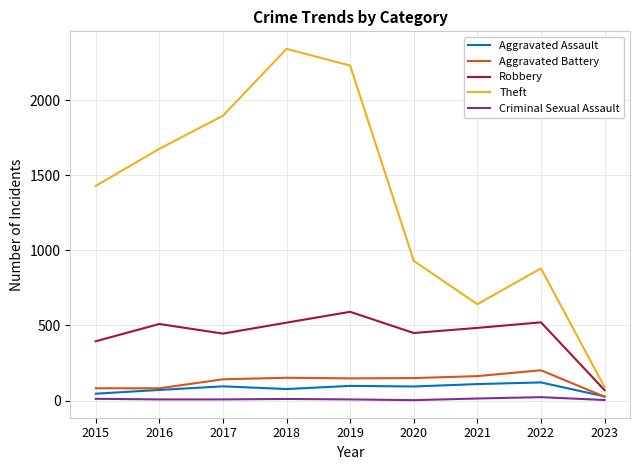

How many lines are shown in the chart?

5